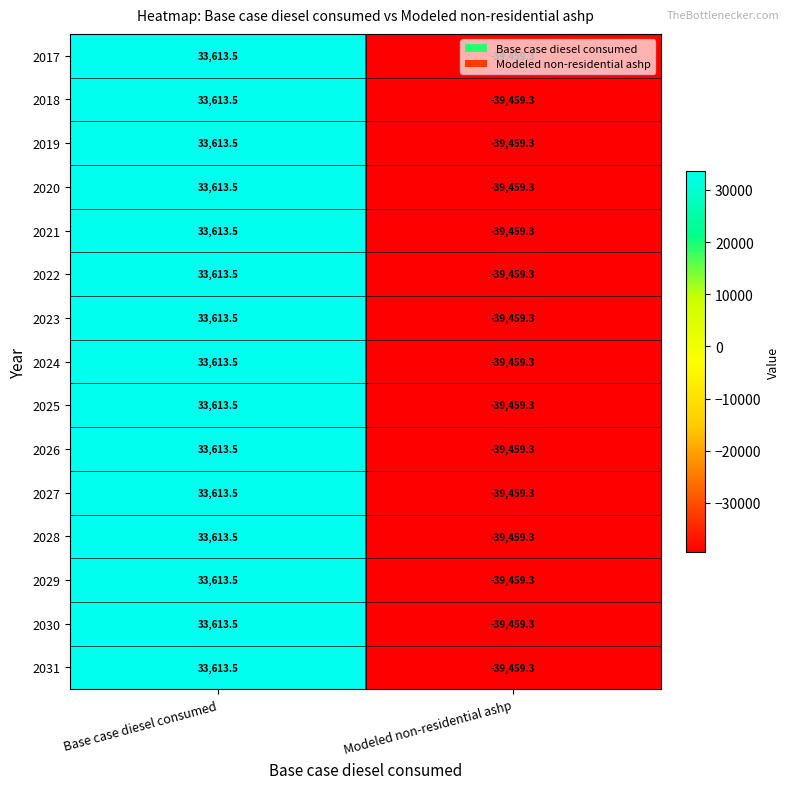

What is the difference between the 2020 values at Modeled non-residential ashp and Base case diesel consumed?

73072.8